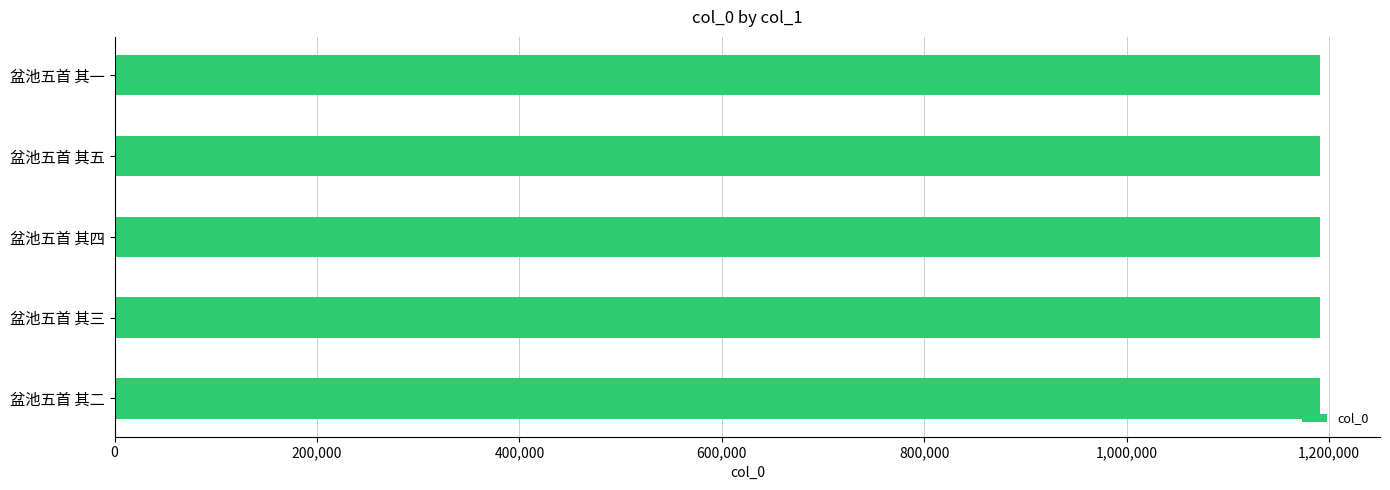

What is the difference between the maximum and minimum values?

4